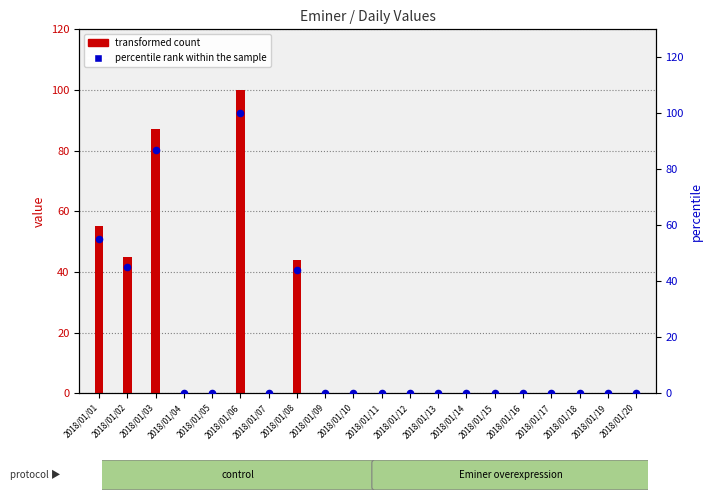

Is the value of transformed count at 2018/01/06 greater than the value of percentile rank within the sample at 2018/01/13?

Yes